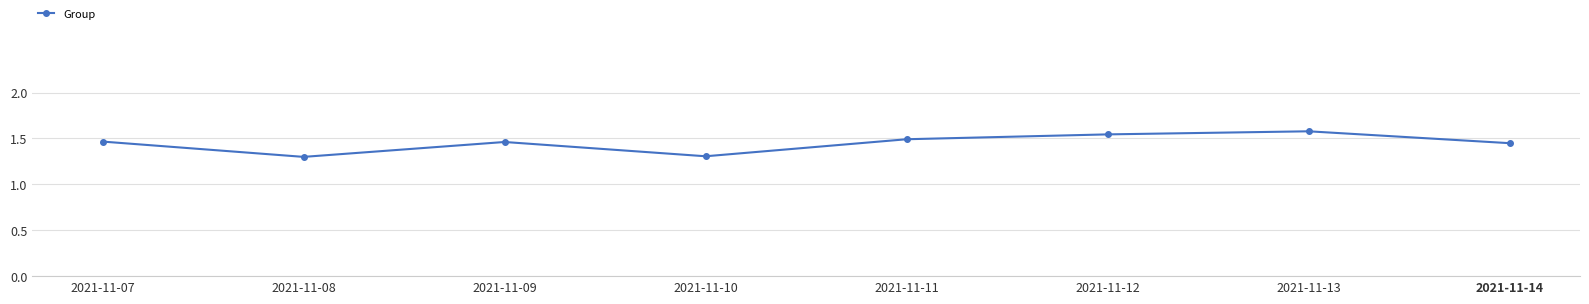

The value at 2021-11-07 is 0.5. True or false?

False